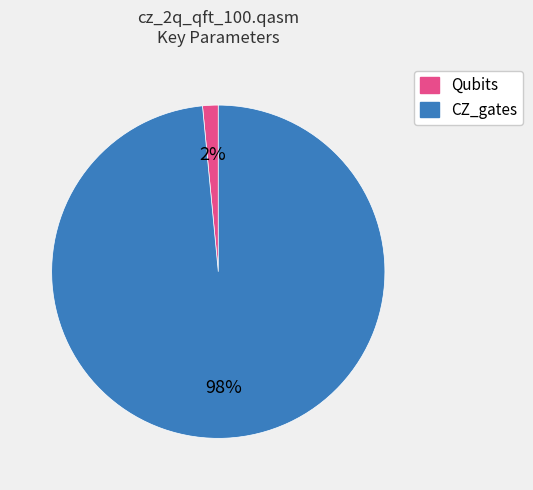

Which has a higher value, Qubits or CZ_gates?

CZ_gates